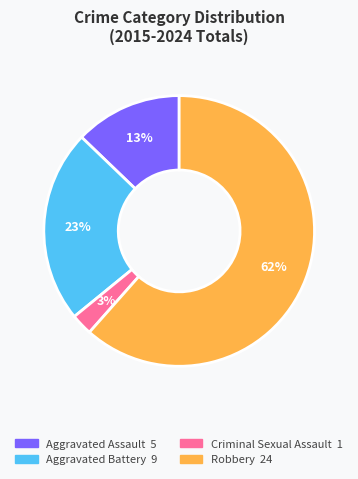

Which slice represents more than half of the pie?

Robbery